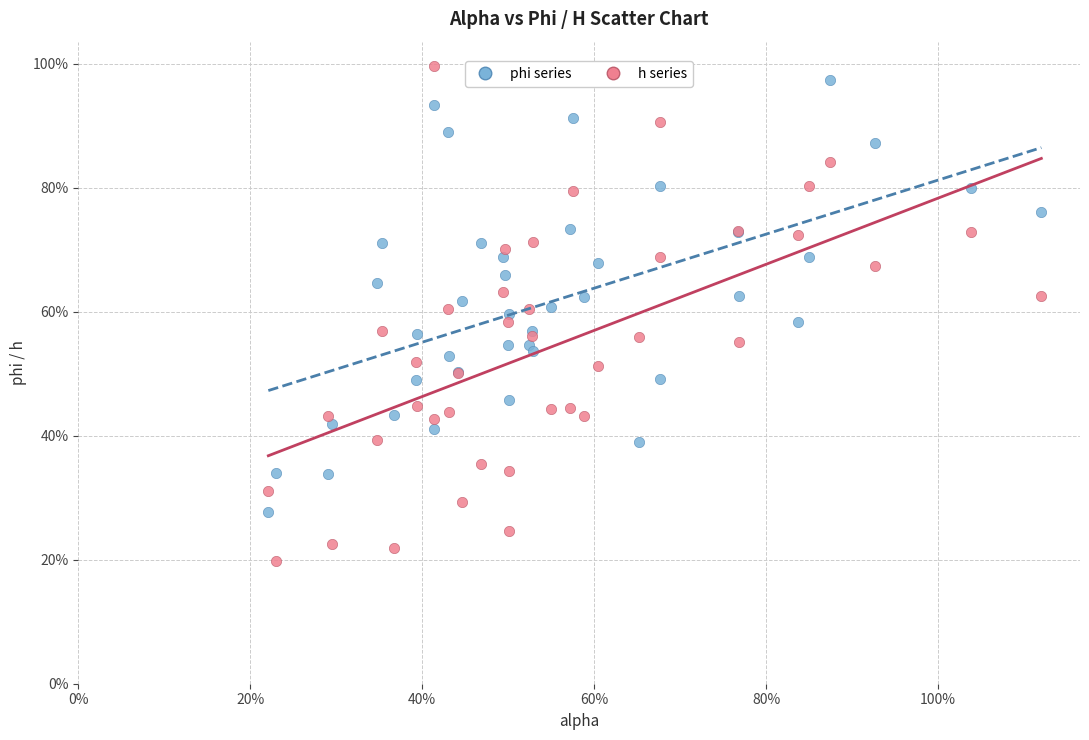

Which series reaches the maximum Y coordinate?

h series